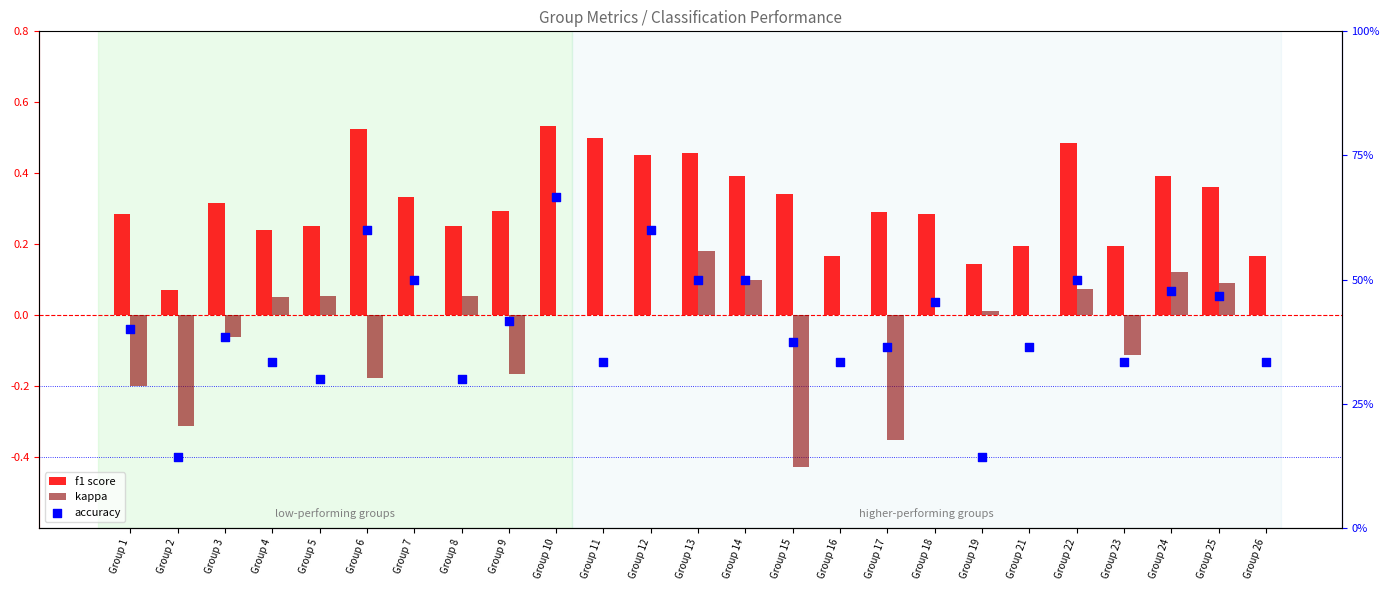

What is the total value across all series at Group 11?

0.8